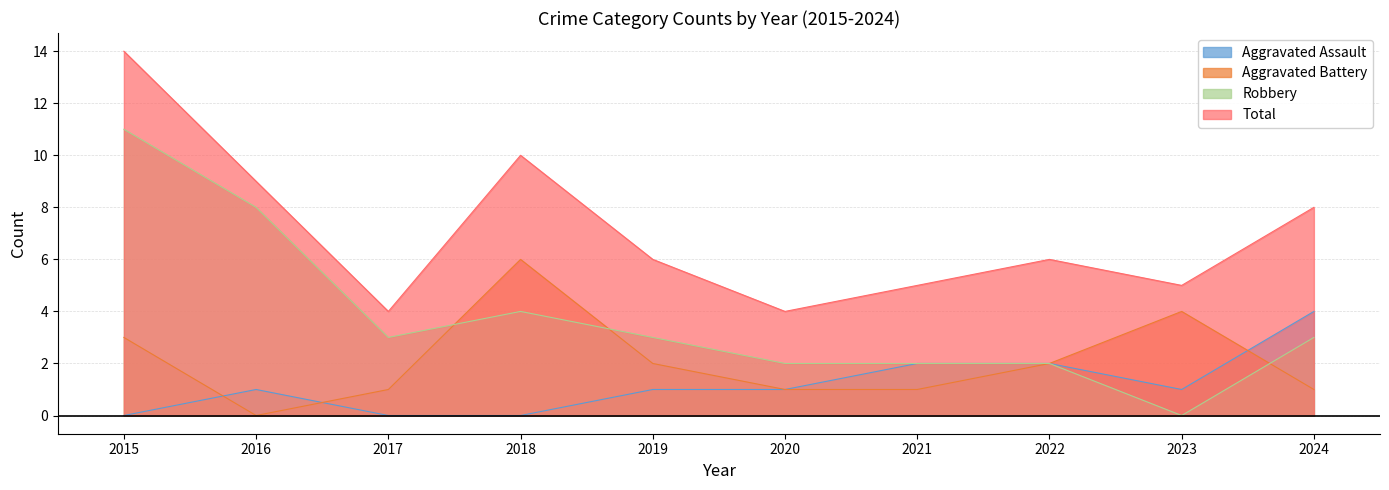

The value of Aggravated Battery at 2022 is 2. True or false?

True